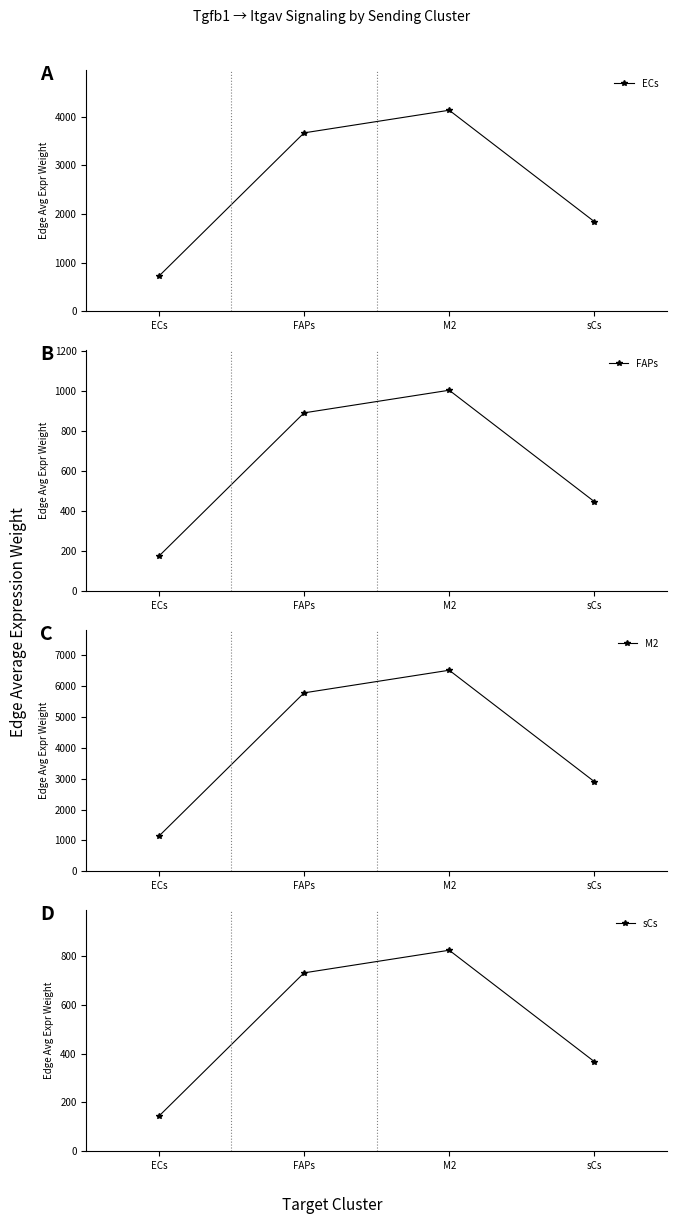

What position from the right is ECs?

4